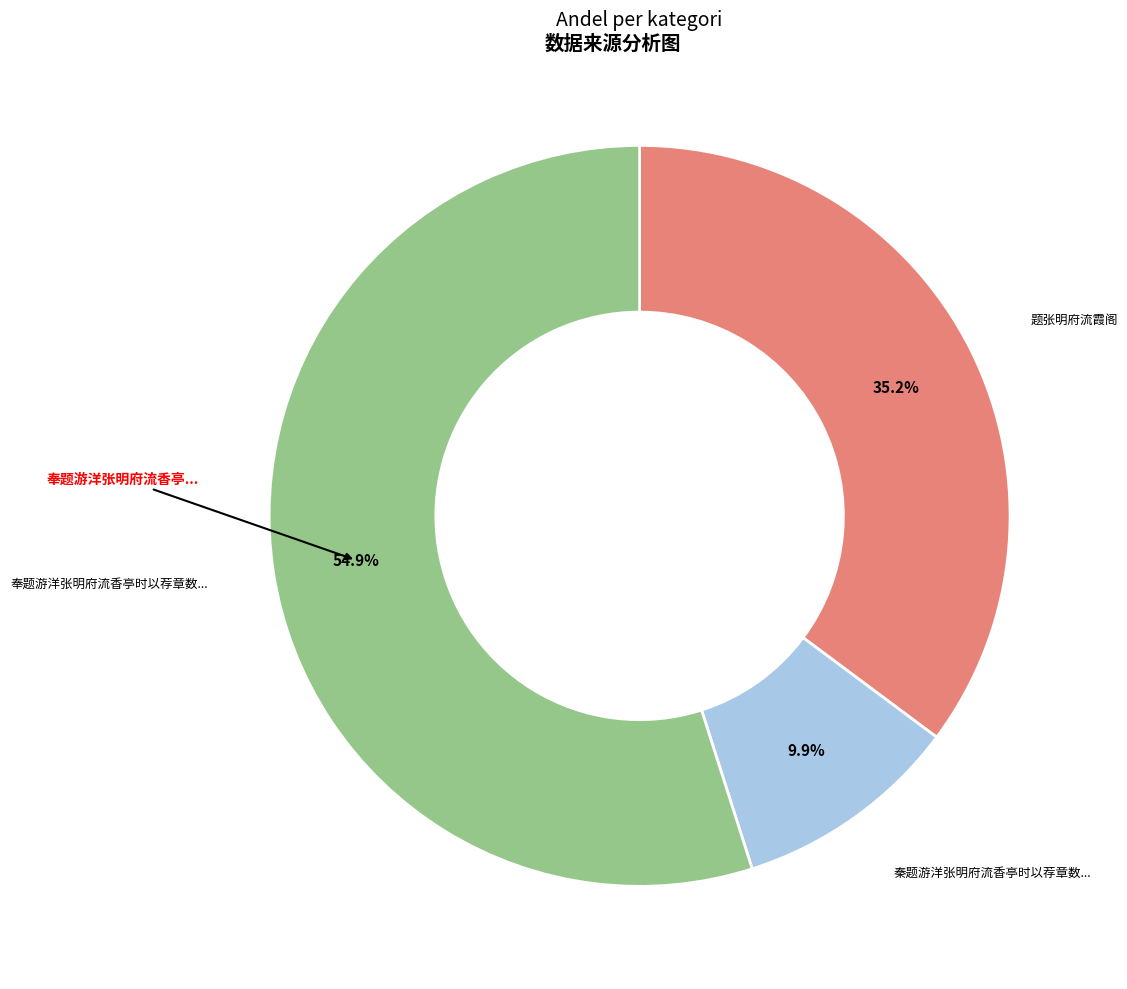

Is there a majority slice in this chart?

Yes